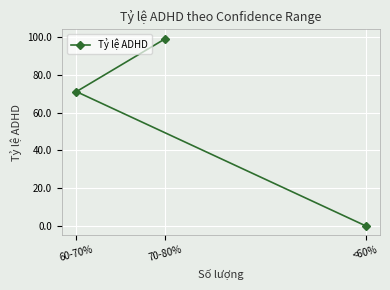

How many categories are shown in the chart?

3